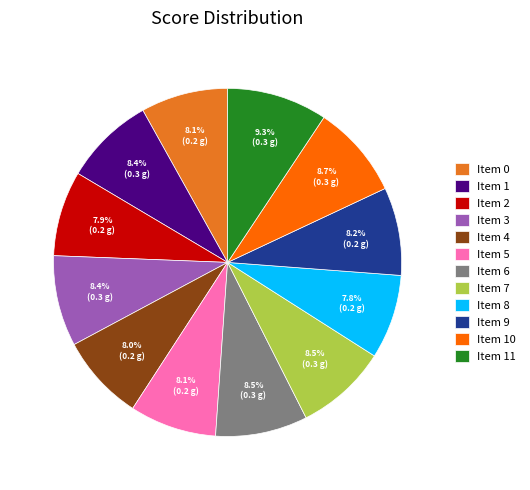

Which has a higher value, Item 7 or Item 11?

Item 11